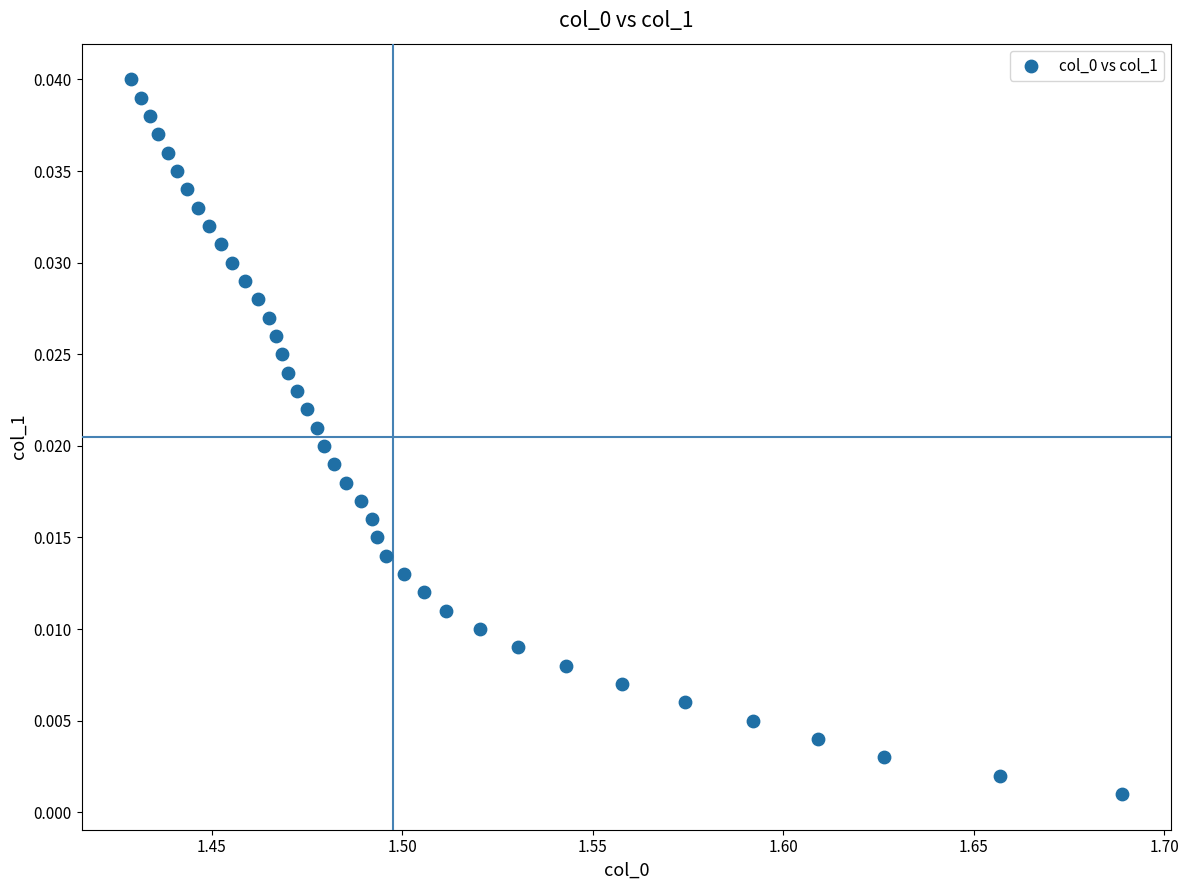

What is the range of X values (max minus min)?

0.3